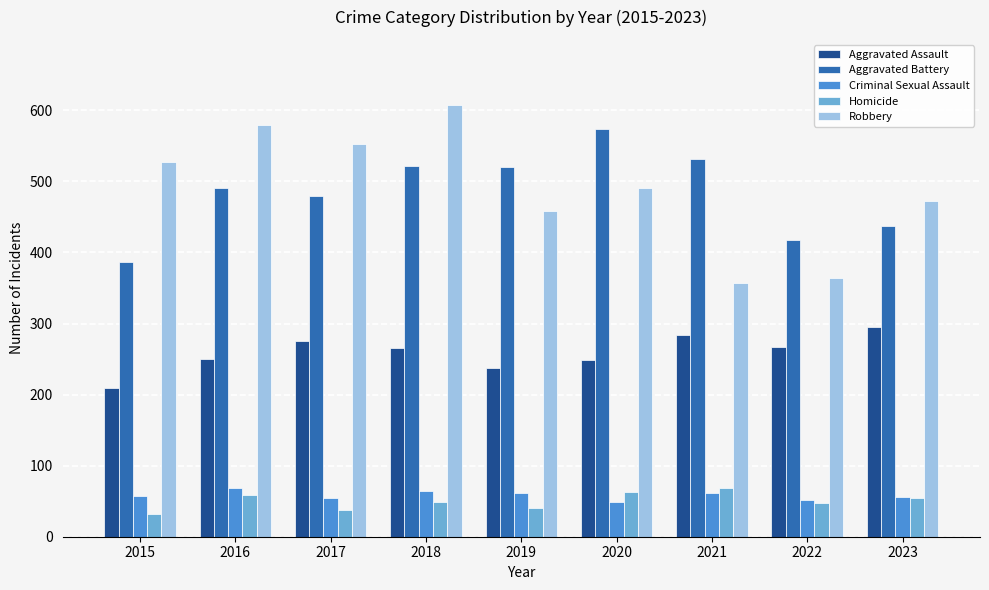

How many distinct data groups are displayed?

5